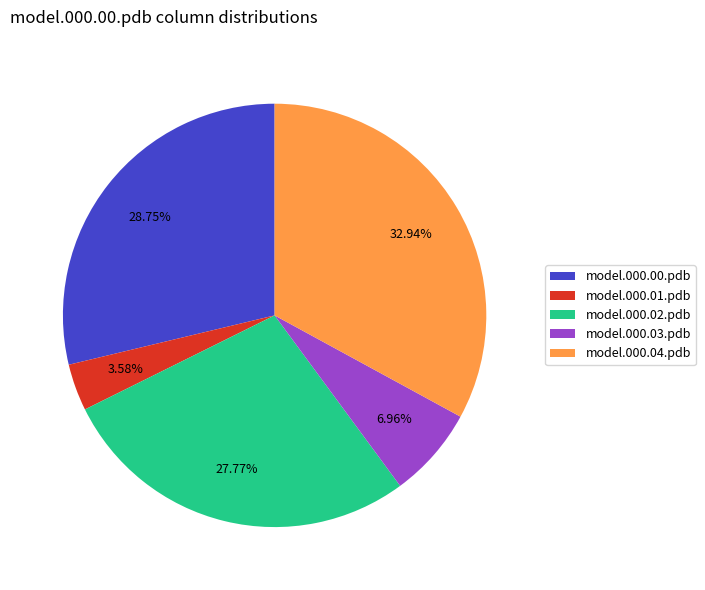

What is the largest slice in the pie chart?

model.000.04.pdb